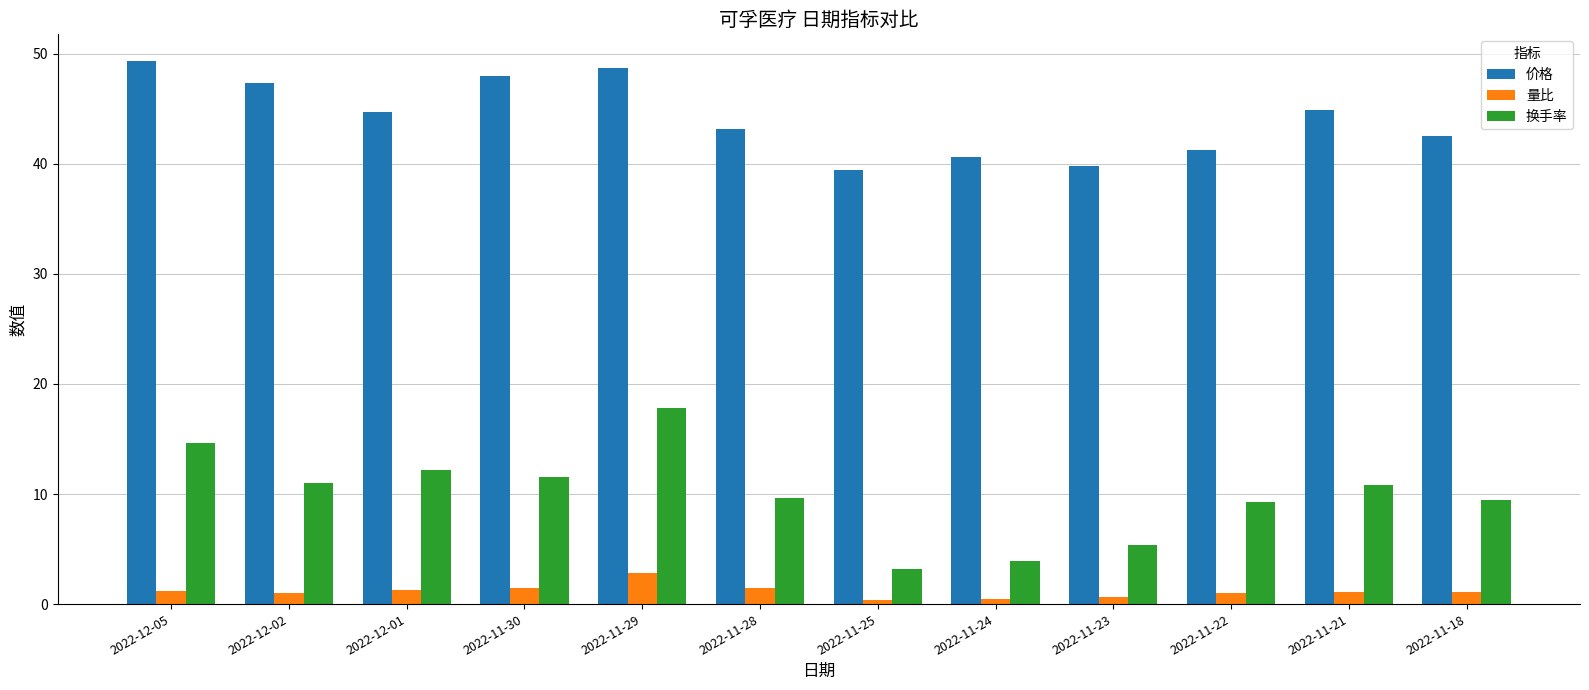

What is the value of the 量比 bar at the 6th from the left?

1.5